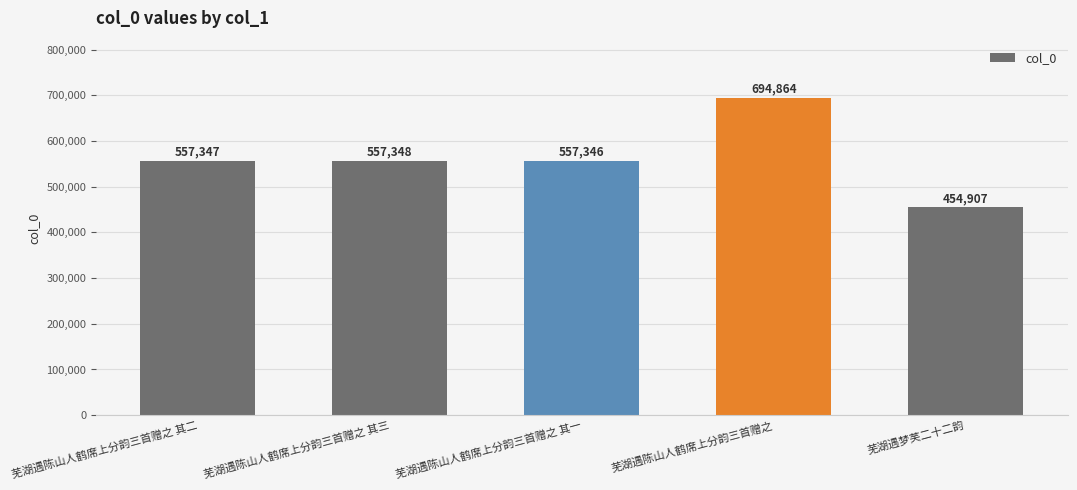

What is the smallest value displayed?

454907